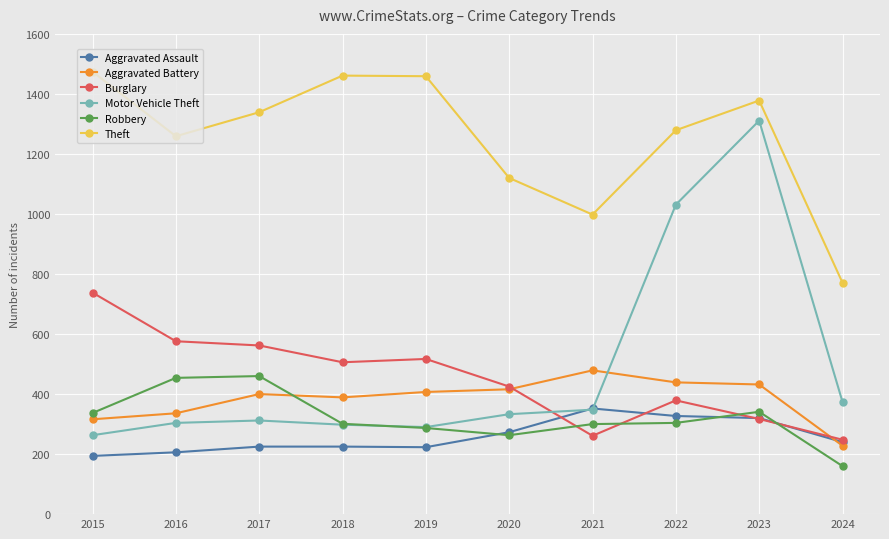

What are all the series names shown in the legend?

Aggravated Assault, Aggravated Battery, Burglary, Motor Vehicle Theft, Robbery, Theft